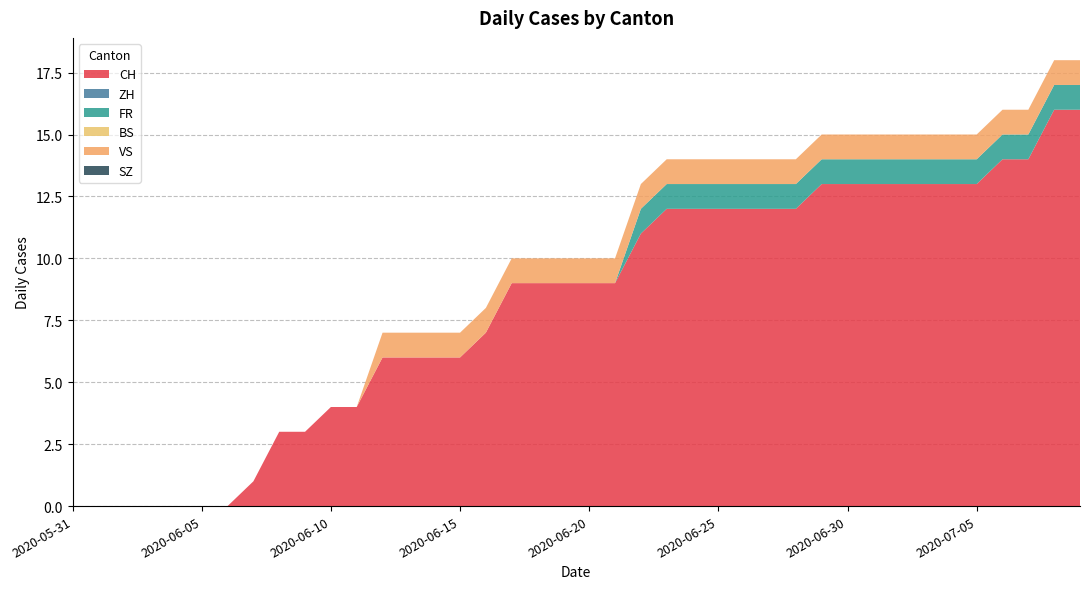

Reading left to right, what are all the values shown in this chart?

CH: 2020-05-31=0	2020-06-01=0	2020-06-02=0	2020-06-03=0	2020-06-04=0	2020-06-05=0	2020-06-06=0	2020-06-07=1	2020-06-08=3	2020-06-09=3	2020-06-10=4	2020-06-11=4	2020-06-12=6	2020-06-13=6	2020-06-14=6	2020-06-15=6	2020-06-16=7	2020-06-17=9	2020-06-18=9	2020-06-19=9	2020-06-20=9	2020-06-21=9	2020-06-22=11	2020-06-23=12	2020-06-24=12	2020-06-25=12	2020-06-26=12	2020-06-27=12	2020-06-28=12	2020-06-29=13	2020-06-30=13	2020-07-01=13	2020-07-02=13	2020-07-03=13	2020-07-04=13	2020-07-05=13	2020-07-06=14	2020-07-07=14	2020-07-08=16	2020-07-09=16
ZH: 2020-05-31=0	2020-06-01=0	2020-06-02=0	2020-06-03=0	2020-06-04=0	2020-06-05=0	2020-06-06=0	2020-06-07=0	2020-06-08=0	2020-06-09=0	2020-06-10=0	2020-06-11=0	2020-06-12=0	2020-06-13=0	2020-06-14=0	2020-06-15=0	2020-06-16=0	2020-06-17=0	2020-06-18=0	2020-06-19=0	2020-06-20=0	2020-06-21=0	2020-06-22=0	2020-06-23=0	2020-06-24=0	2020-06-25=0	2020-06-26=0	2020-06-27=0	2020-06-28=0	2020-06-29=0	2020-06-30=0	2020-07-01=0	2020-07-02=0	2020-07-03=0	2020-07-04=0	2020-07-05=0	2020-07-06=0	2020-07-07=0	2020-07-08=0	2020-07-09=0
FR: 2020-05-31=0	2020-06-01=0	2020-06-02=0	2020-06-03=0	2020-06-04=0	2020-06-05=0	2020-06-06=0	2020-06-07=0	2020-06-08=0	2020-06-09=0	2020-06-10=0	2020-06-11=0	2020-06-12=0	2020-06-13=0	2020-06-14=0	2020-06-15=0	2020-06-16=0	2020-06-17=0	2020-06-18=0	2020-06-19=0	2020-06-20=0	2020-06-21=0	2020-06-22=1	2020-06-23=1	2020-06-24=1	2020-06-25=1	2020-06-26=1	2020-06-27=1	2020-06-28=1	2020-06-29=1	2020-06-30=1	2020-07-01=1	2020-07-02=1	2020-07-03=1	2020-07-04=1	2020-07-05=1	2020-07-06=1	2020-07-07=1	2020-07-08=1	2020-07-09=1
BS: 2020-05-31=0	2020-06-01=0	2020-06-02=0	2020-06-03=0	2020-06-04=0	2020-06-05=0	2020-06-06=0	2020-06-07=0	2020-06-08=0	2020-06-09=0	2020-06-10=0	2020-06-11=0	2020-06-12=0	2020-06-13=0	2020-06-14=0	2020-06-15=0	2020-06-16=0	2020-06-17=0	2020-06-18=0	2020-06-19=0	2020-06-20=0	2020-06-21=0	2020-06-22=0	2020-06-23=0	2020-06-24=0	2020-06-25=0	2020-06-26=0	2020-06-27=0	2020-06-28=0	2020-06-29=0	2020-06-30=0	2020-07-01=0	2020-07-02=0	2020-07-03=0	2020-07-04=0	2020-07-05=0	2020-07-06=0	2020-07-07=0	2020-07-08=0	2020-07-09=0
VS: 2020-05-31=0	2020-06-01=0	2020-06-02=0	2020-06-03=0	2020-06-04=0	2020-06-05=0	2020-06-06=0	2020-06-07=0	2020-06-08=0	2020-06-09=0	2020-06-10=0	2020-06-11=0	2020-06-12=1	2020-06-13=1	2020-06-14=1	2020-06-15=1	2020-06-16=1	2020-06-17=1	2020-06-18=1	2020-06-19=1	2020-06-20=1	2020-06-21=1	2020-06-22=1	2020-06-23=1	2020-06-24=1	2020-06-25=1	2020-06-26=1	2020-06-27=1	2020-06-28=1	2020-06-29=1	2020-06-30=1	2020-07-01=1	2020-07-02=1	2020-07-03=1	2020-07-04=1	2020-07-05=1	2020-07-06=1	2020-07-07=1	2020-07-08=1	2020-07-09=1
SZ: 2020-05-31=0	2020-06-01=0	2020-06-02=0	2020-06-03=0	2020-06-04=0	2020-06-05=0	2020-06-06=0	2020-06-07=0	2020-06-08=0	2020-06-09=0	2020-06-10=0	2020-06-11=0	2020-06-12=0	2020-06-13=0	2020-06-14=0	2020-06-15=0	2020-06-16=0	2020-06-17=0	2020-06-18=0	2020-06-19=0	2020-06-20=0	2020-06-21=0	2020-06-22=0	2020-06-23=0	2020-06-24=0	2020-06-25=0	2020-06-26=0	2020-06-27=0	2020-06-28=0	2020-06-29=0	2020-06-30=0	2020-07-01=0	2020-07-02=0	2020-07-03=0	2020-07-04=0	2020-07-05=0	2020-07-06=0	2020-07-07=0	2020-07-08=0	2020-07-09=0